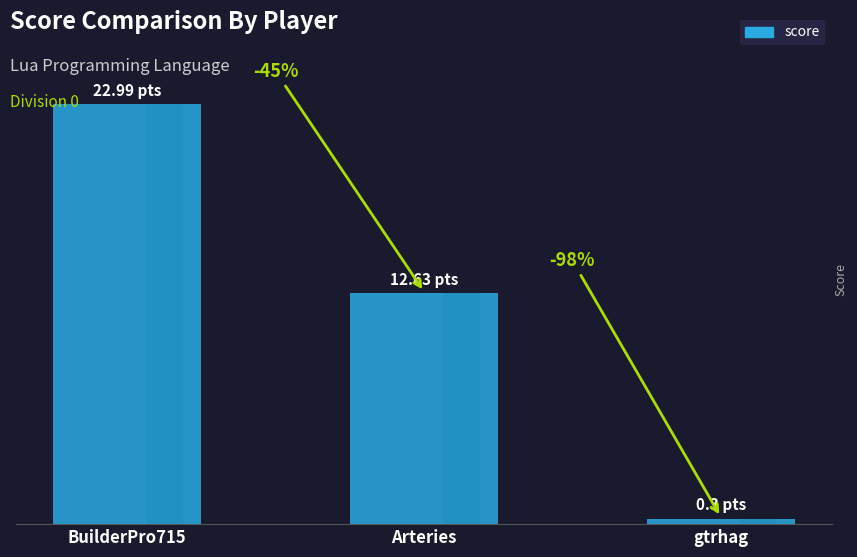

Which category has the lowest value across all series?

gtrhag